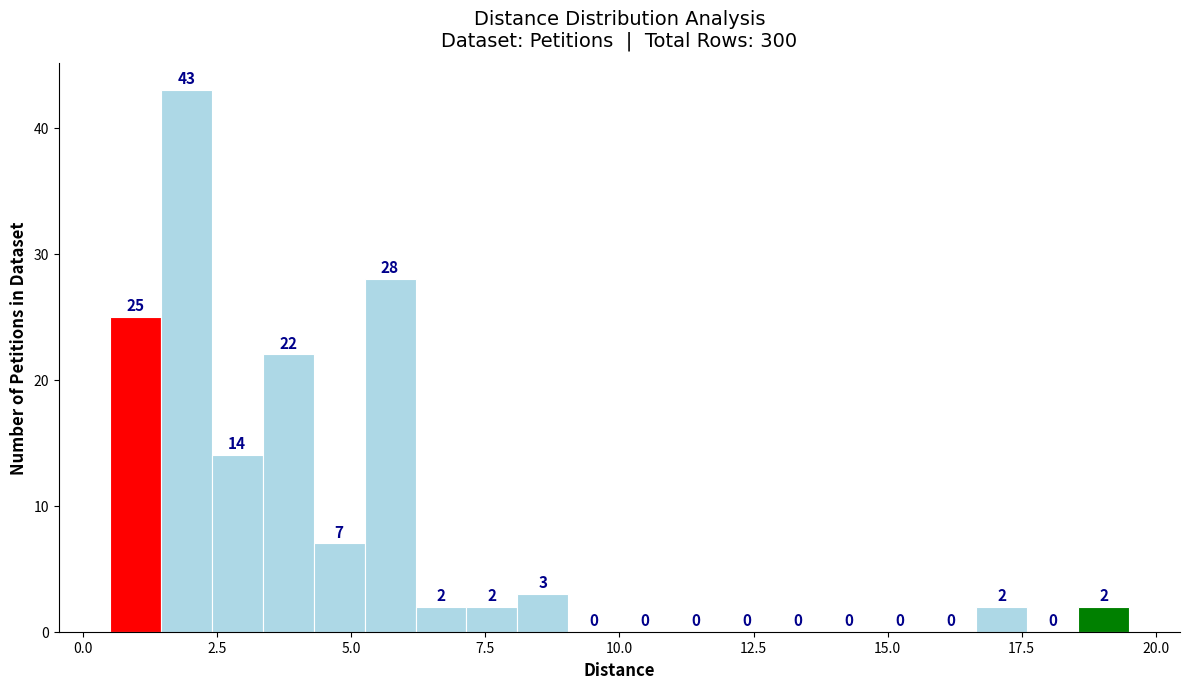

Around what value on the x-axis is the tallest bar? Give the approximate position of its centre, as read against the axis.

2.0